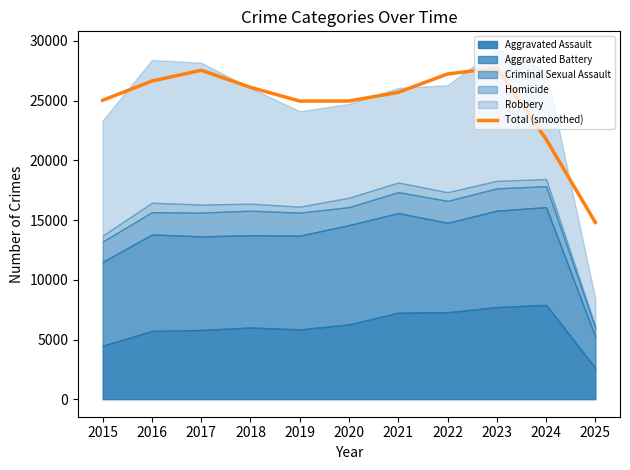

Which has a higher value, 2019 or 2023?

2023